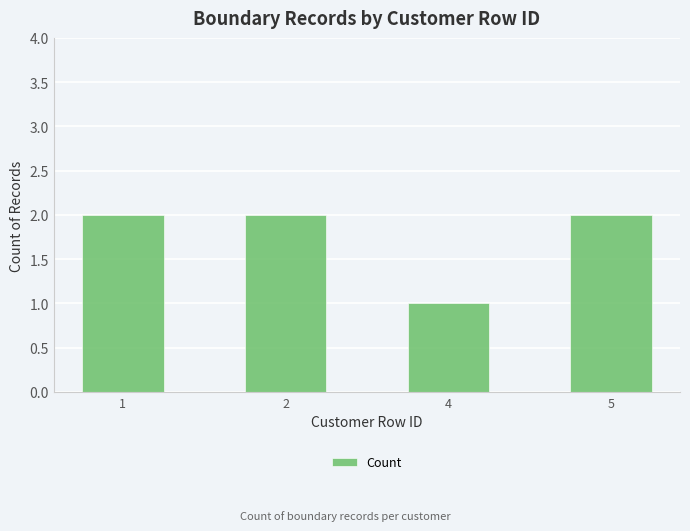

What is the smallest value displayed?

1